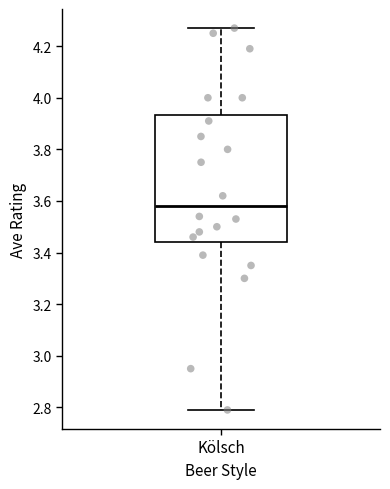

Transcribe this box plot: give where the median line is, the range the box spans, and where the two whiskers end, as read against the y-axis. The values are not printed on the chart, so give them approximately, as read against the axis.

median 3.58, box 3.44 to 3.94, whiskers 2.80 to 4.28